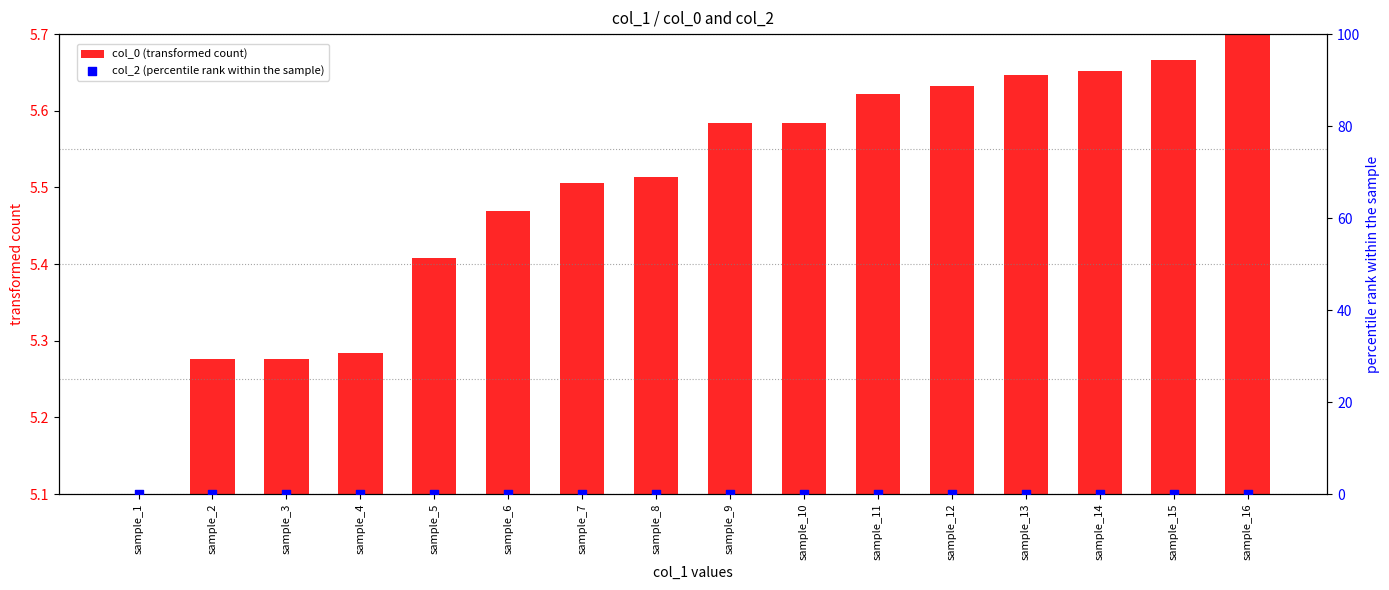

Which series has the largest total across all categories?

col_0 (transformed count)